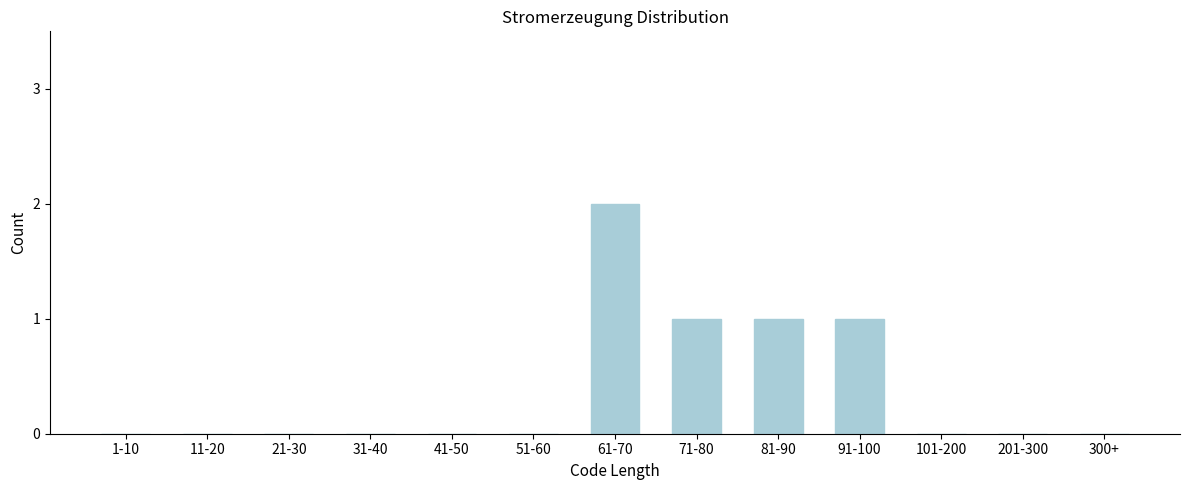

Reading right to left, transcribe all the data shown in this chart.

300+=0	201-300=0	101-200=0	91-100=1	81-90=1	71-80=1	61-70=2	51-60=0	41-50=0	31-40=0	21-30=0	11-20=0	1-10=0